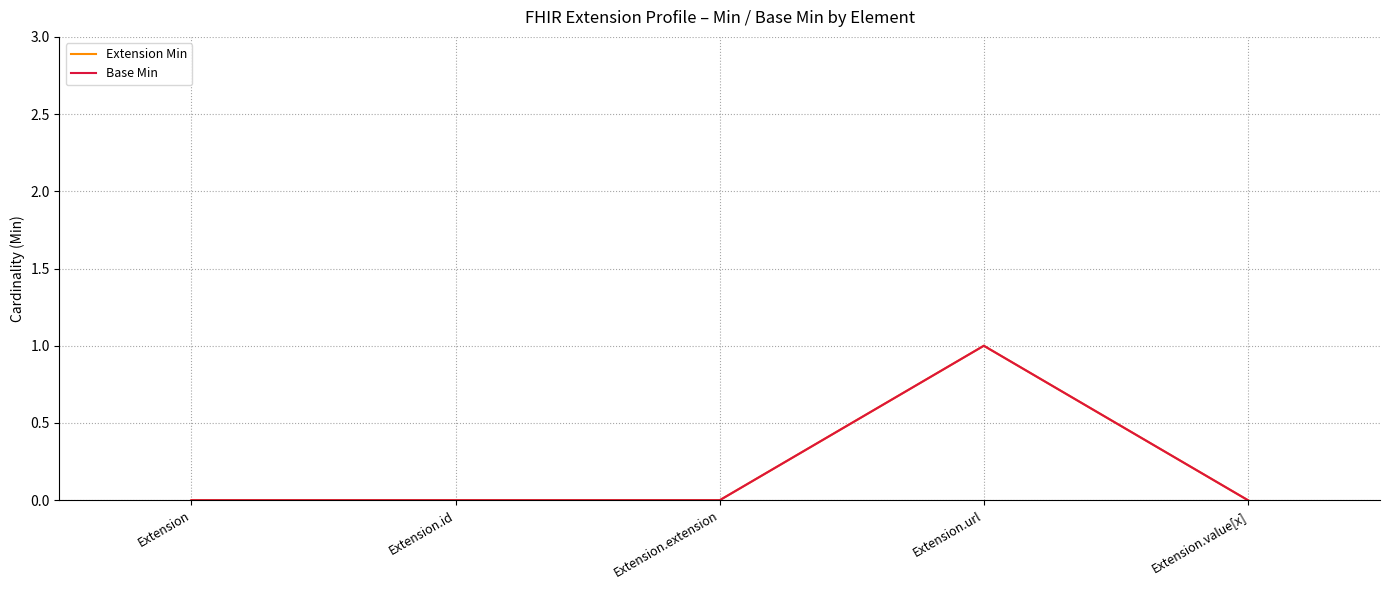

Which series has the largest total across all categories?

Extension Min